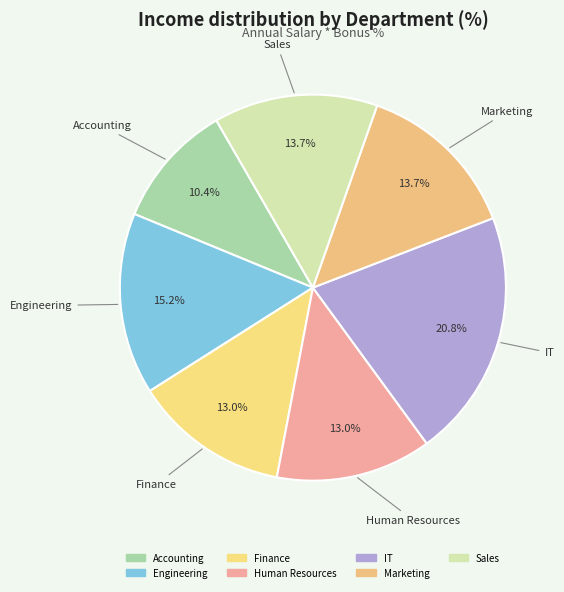

To the nearest percent, what portion does Human Resources represent?

13%